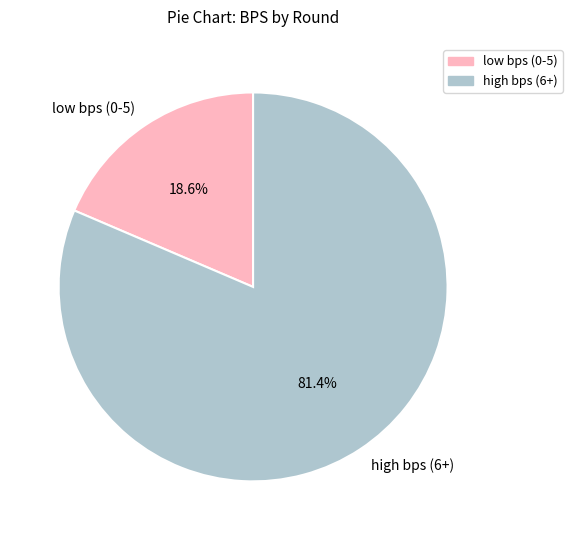

Do high bps (6+) and low bps (0-5) together represent more than half of the pie?

Yes